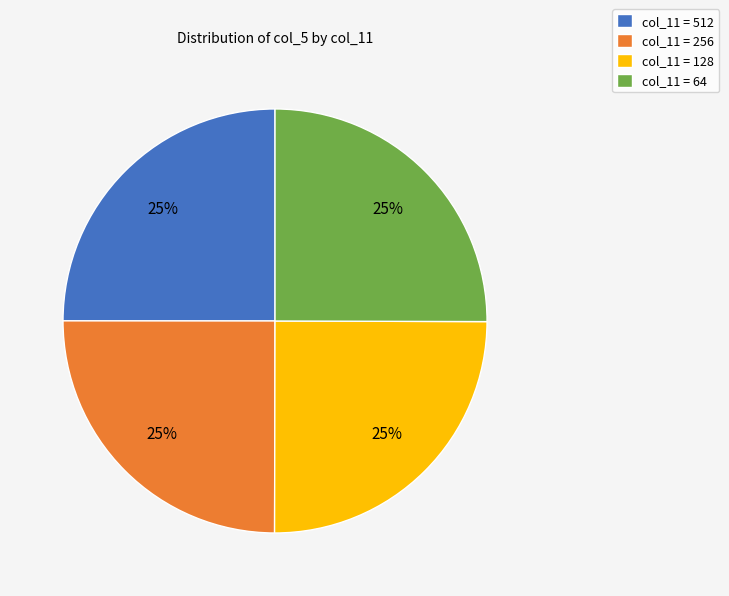

To the nearest percent, what portion does col_11 = 128 represent?

25%